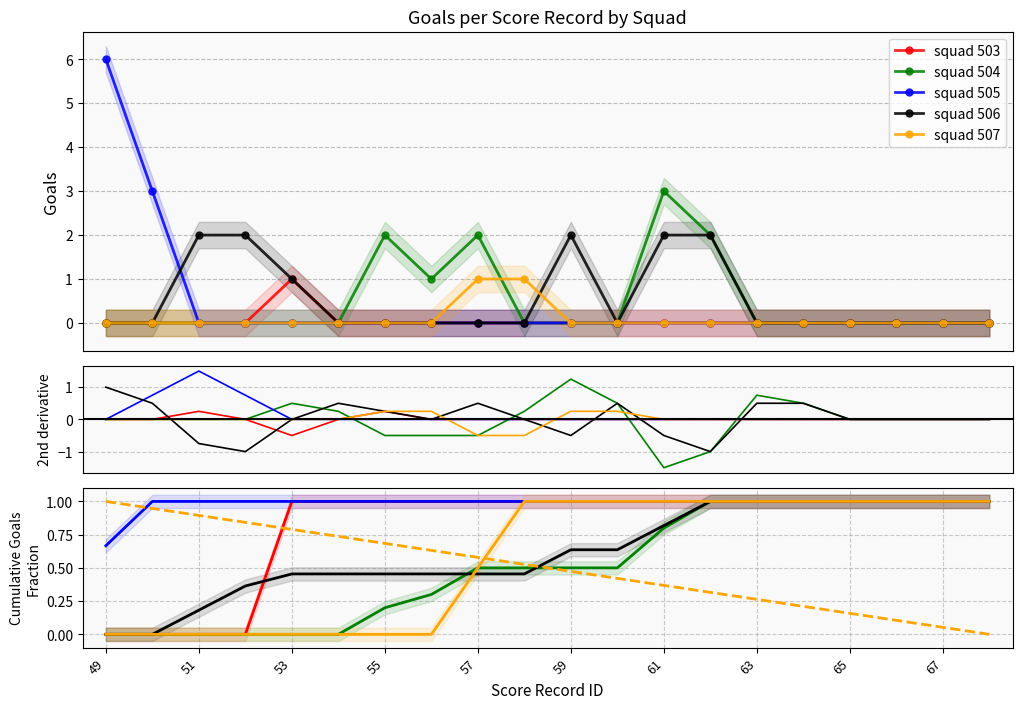

The value of squad 507 at 65 is 1.5. True or false?

False